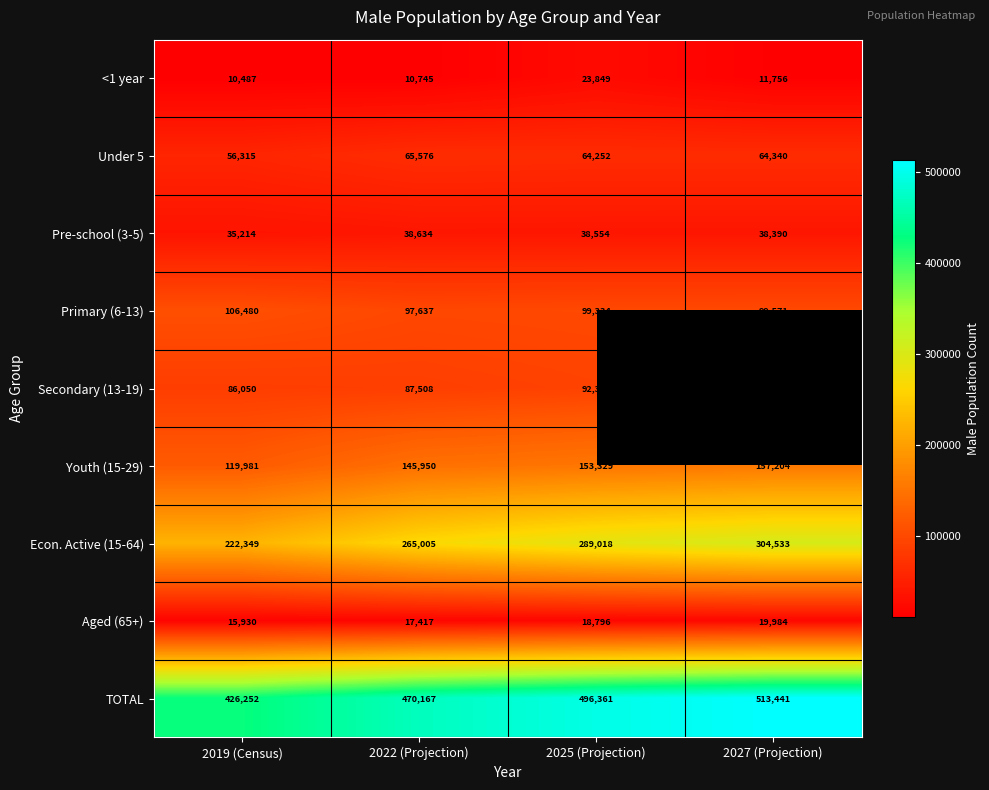

What is the spread (max minus min) of values at 2019 (Census)?

415765